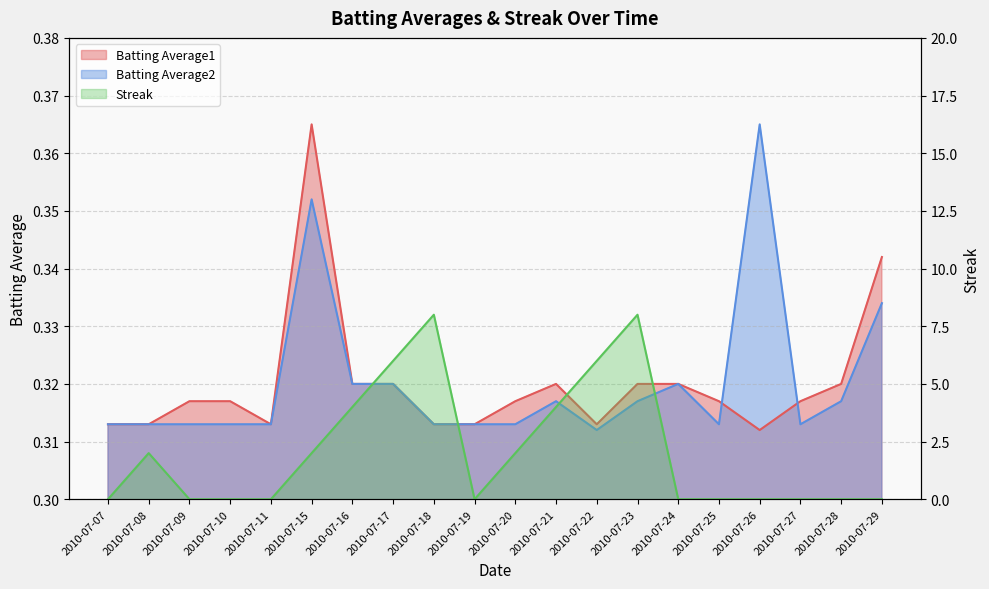

What is the value of the Batting Average1 point at the 13th from the left?

0.3